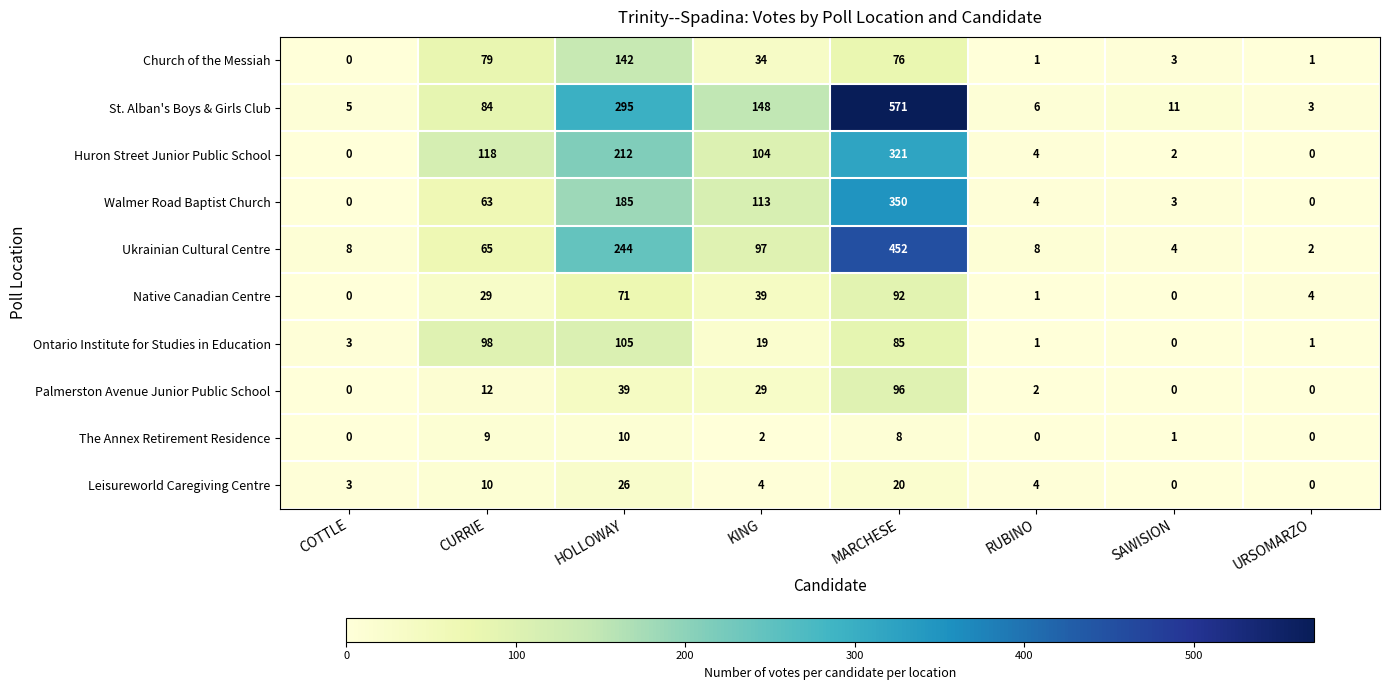

Count the number of categories in the chart.

8